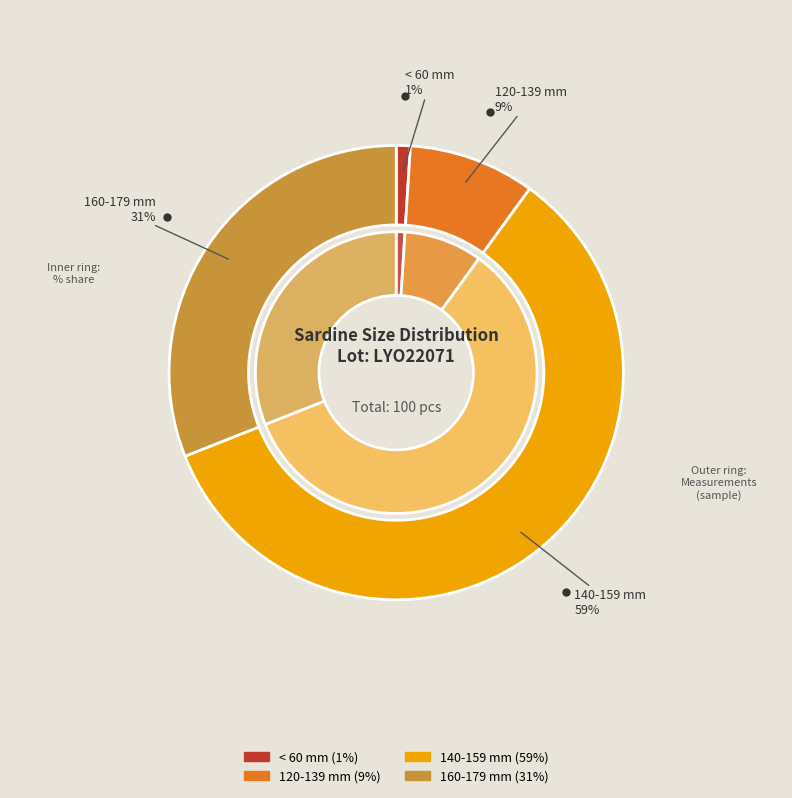

How many segments does this pie chart have?

4